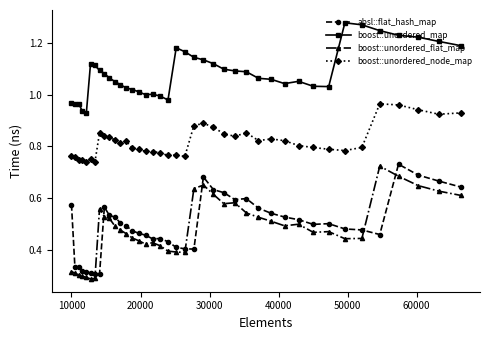

Which series has the largest total across all categories?

boost::unordered_map